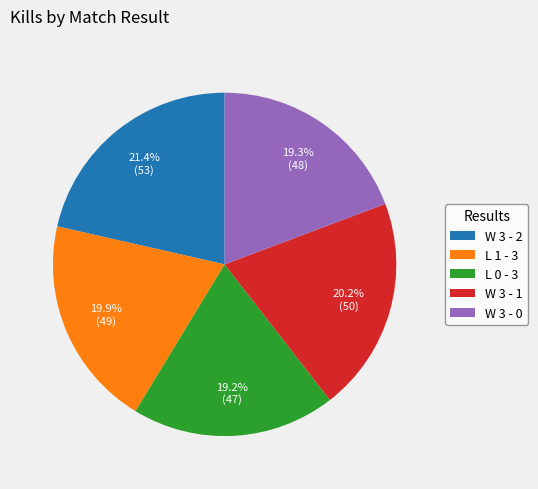

Between W 3 - 2 and L 0 - 3, which is larger?

W 3 - 2